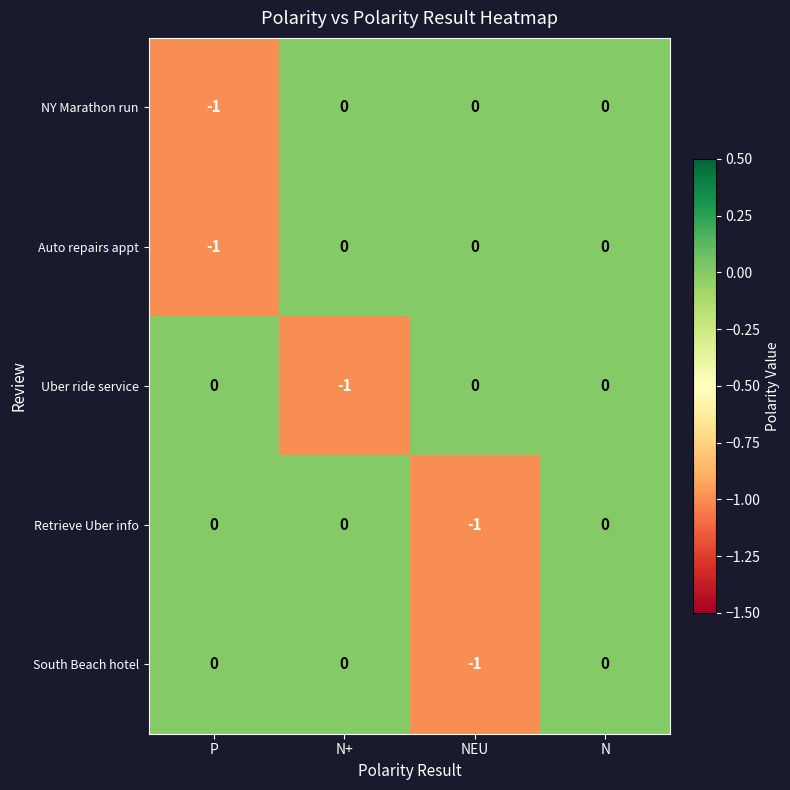

How many categories are shown in the chart?

4